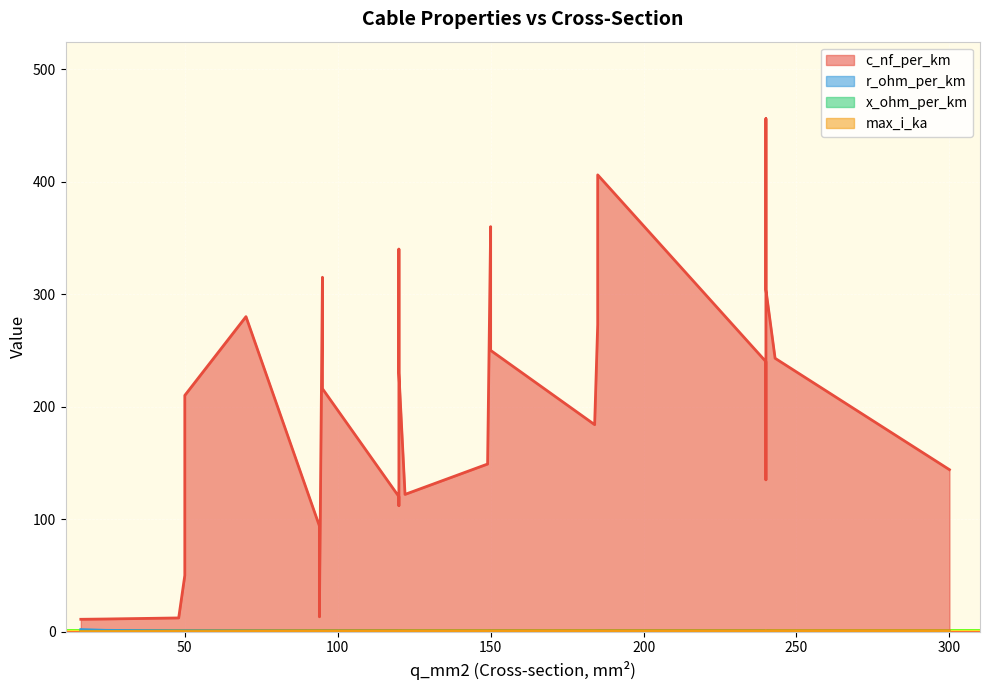

What is the label of the 6th point from the right?

240